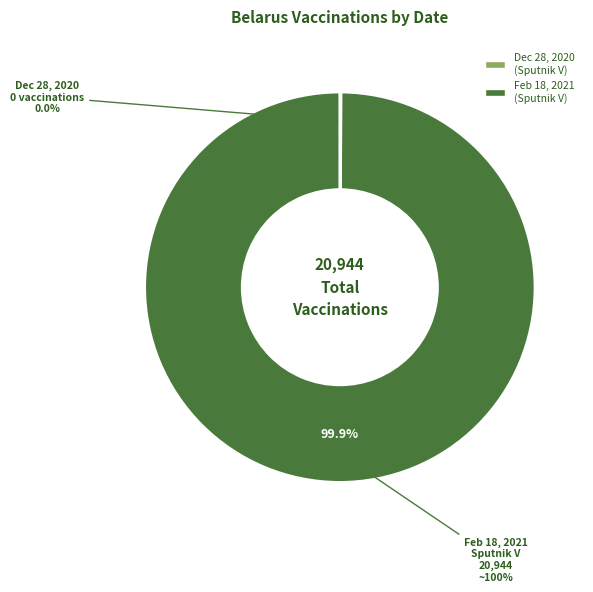

Which category accounts for the majority?

2021-02-18